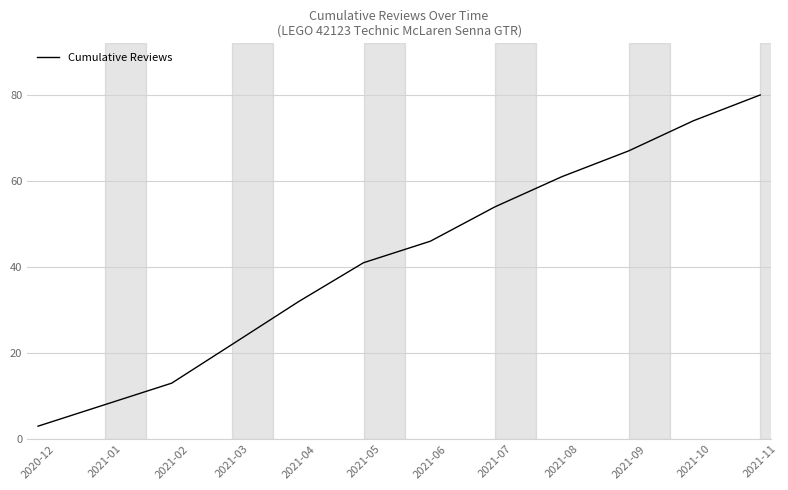

What is the ratio of the value at 2021-05 to the value at 2021-06?

0.9